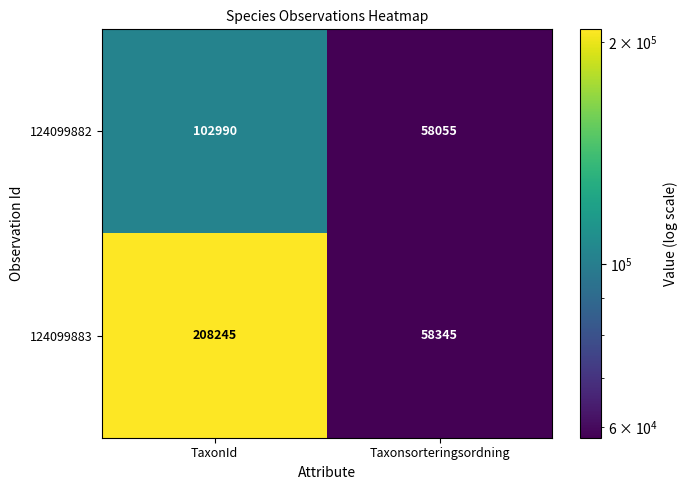

Count the number of categories in the chart.

2